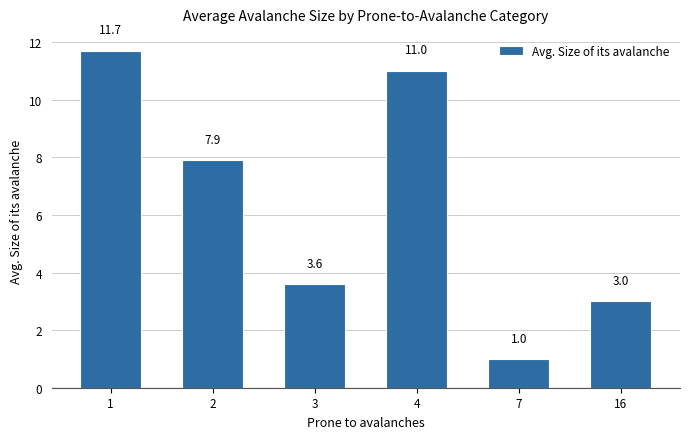

At which category does the chart reach its minimum across all series?

7